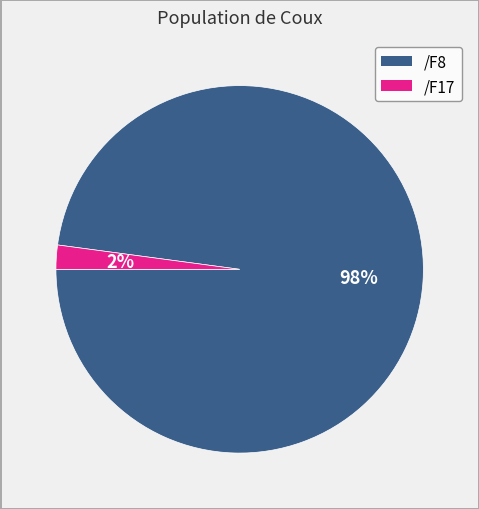

Does any single category account for the majority?

Yes